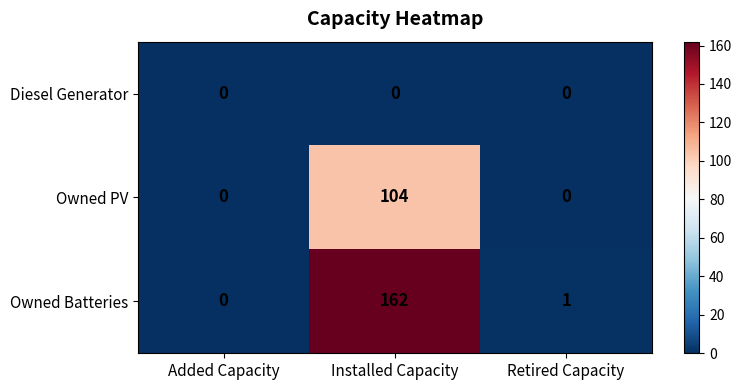

List the series in order of their peak value, lowest first.

Diesel Generator, Owned PV, Owned Batteries